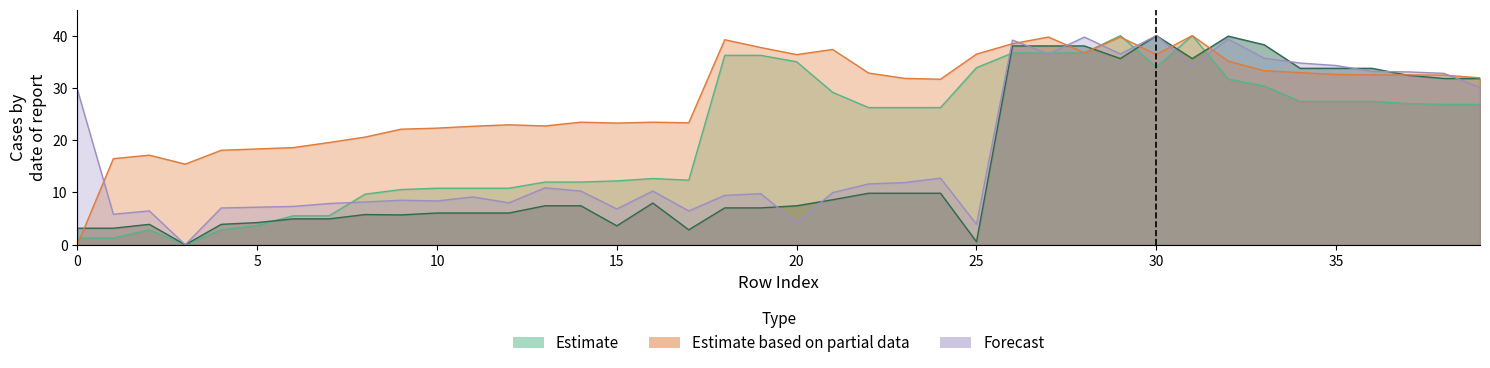

What is the value of the x1 point at the 38th from the left?

32.5